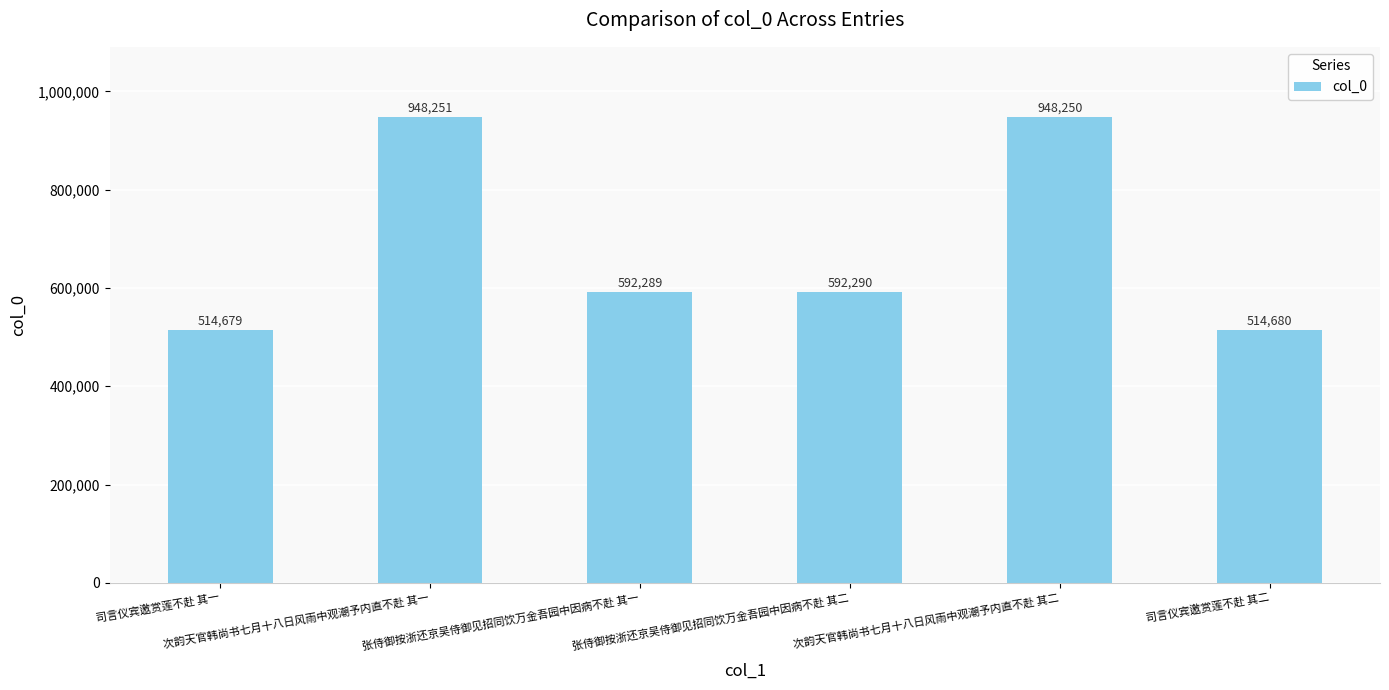

Reading left to right, what are all the values shown in this chart?

司言仪宾邀赏莲不赴 其一=514679	次韵天官韩尚书七月十八日风雨中观潮予内直不赴 其一=948251	张侍御按浙还京吴侍御见招同饮万金吾园中因病不赴 其一=592289	张侍御按浙还京吴侍御见招同饮万金吾园中因病不赴 其二=592290	次韵天官韩尚书七月十八日风雨中观潮予内直不赴 其二=948250	司言仪宾邀赏莲不赴 其二=514680